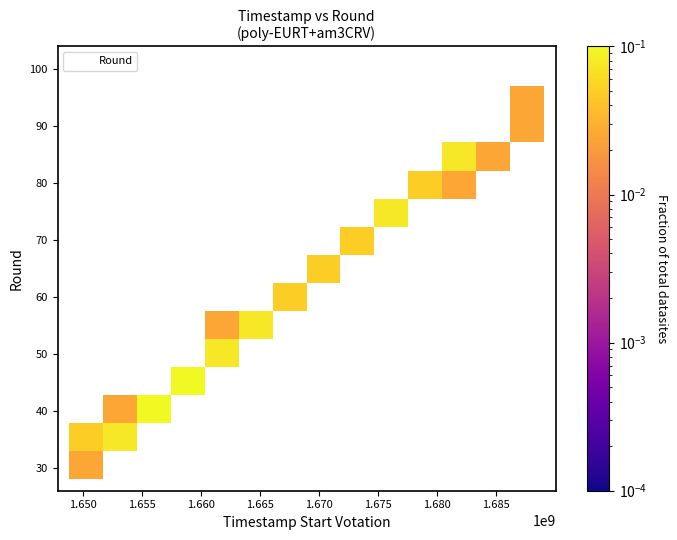

What Y value in the scatter plot is closest to 62?

63